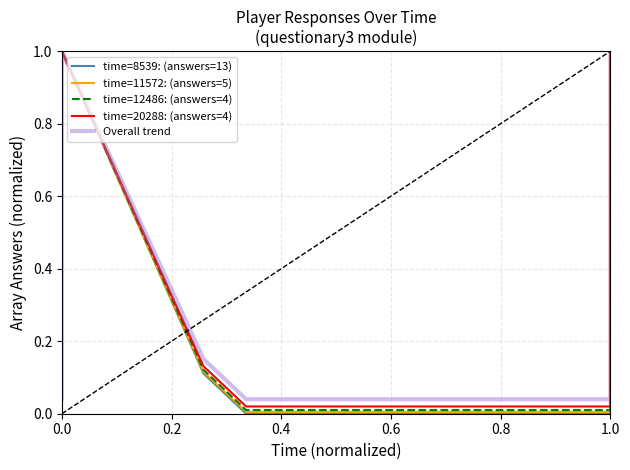

Which series has the largest total across all categories?

Overall trend